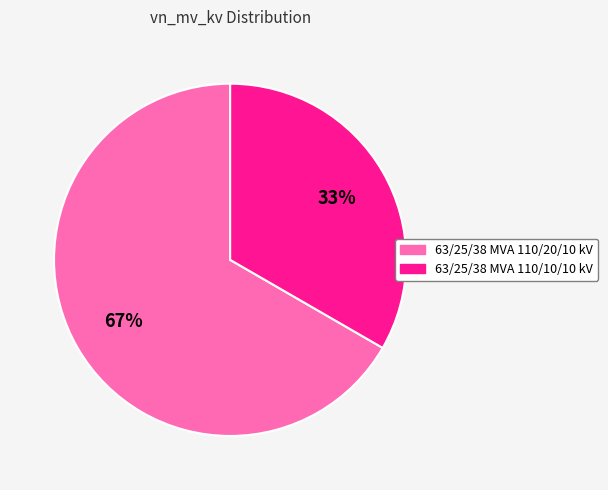

Which has a higher value, 63/25/38 MVA 110/10/10 kV or 63/25/38 MVA 110/20/10 kV?

63/25/38 MVA 110/20/10 kV